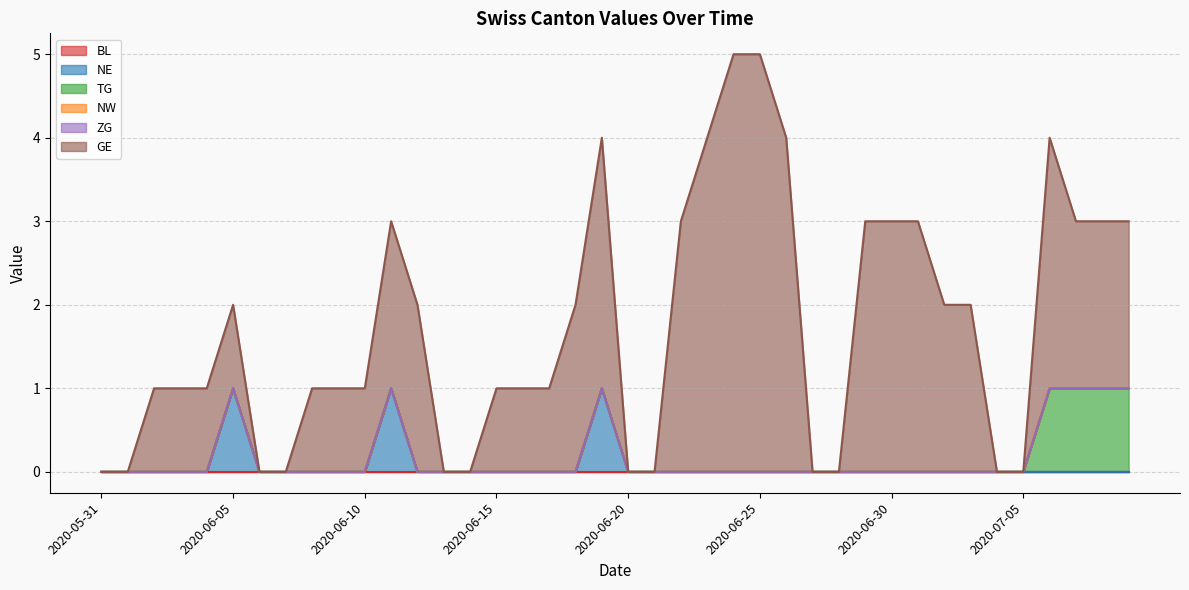

True or false: TG and GE intersect in this chart.

False